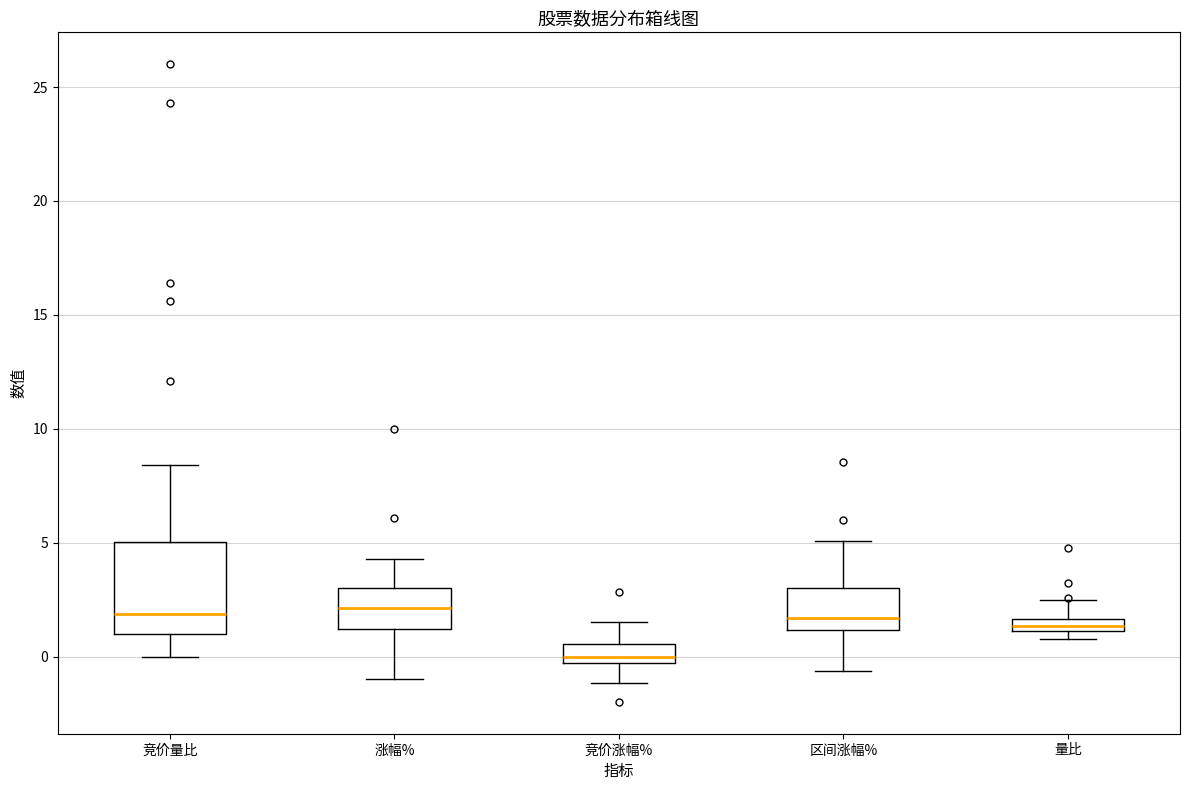

Where does the median line of the box for 竞价涨幅% sit on the y-axis? The values are not printed on the chart, so give them approximately, as read against the axis.

0.0